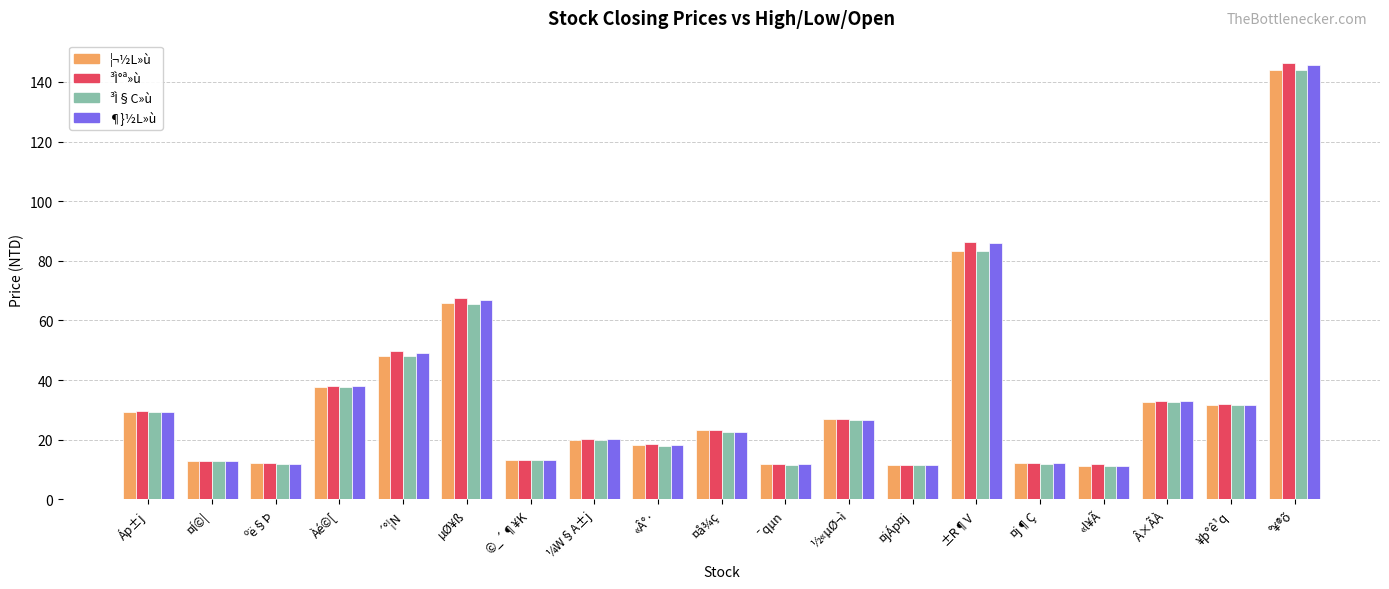

Is the value of ³Ì§C»ù at ½«µØ¬ì greater than the value of ³Ì°ª»ù at ¯qµn?

Yes